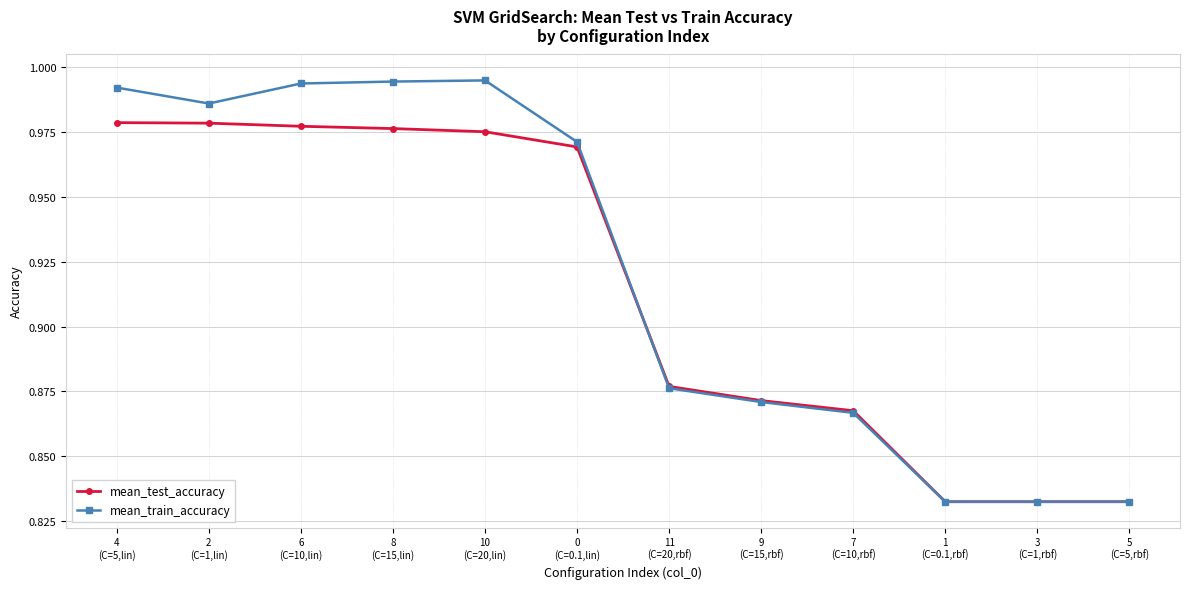

What is the sum of all mean_test_accuracy values?

11.0